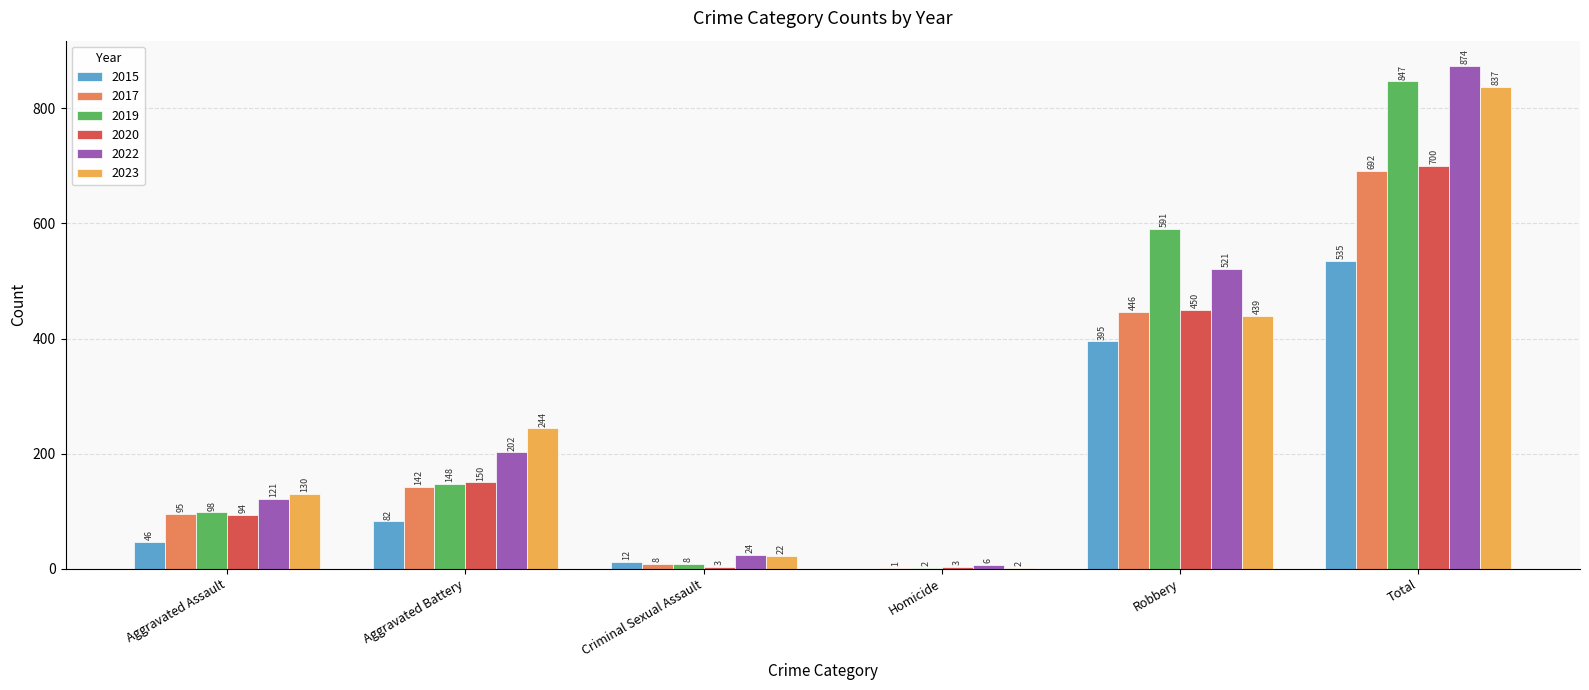

What is the approximate value of 2017 at Aggravated Battery?

142